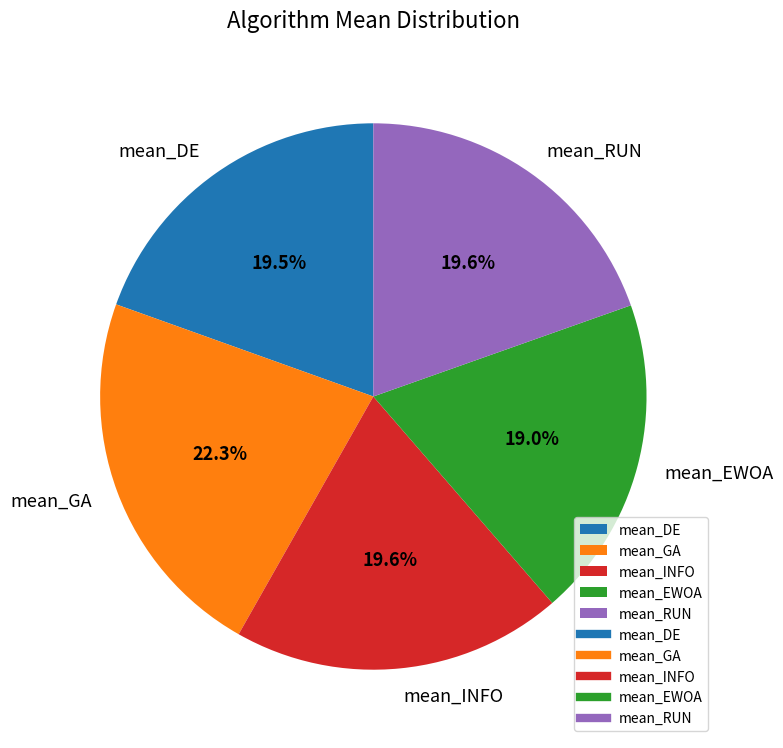

What is the ratio of the value at mean_RUN to the value at mean_INFO?

1.0